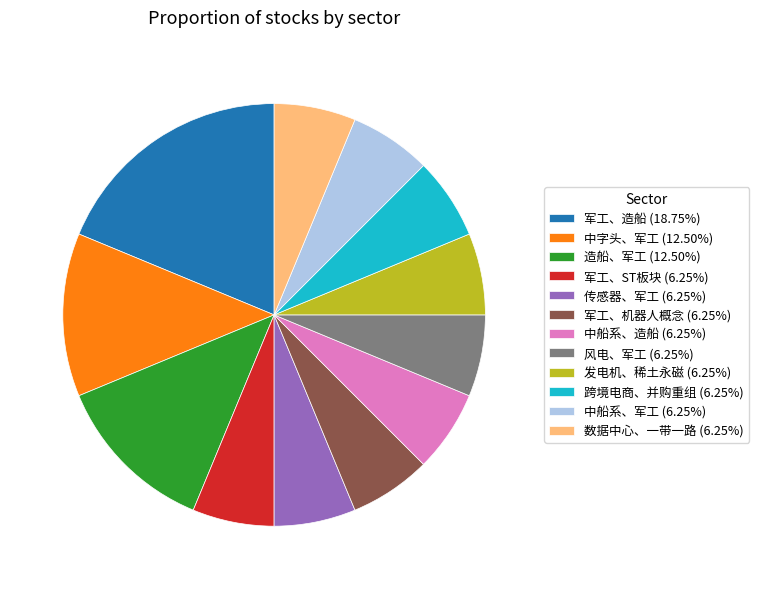

Approximately how many times larger is the value at 军工、造船 (18.75%) compared to 军工、机器人概念 (6.25%)?

3.0